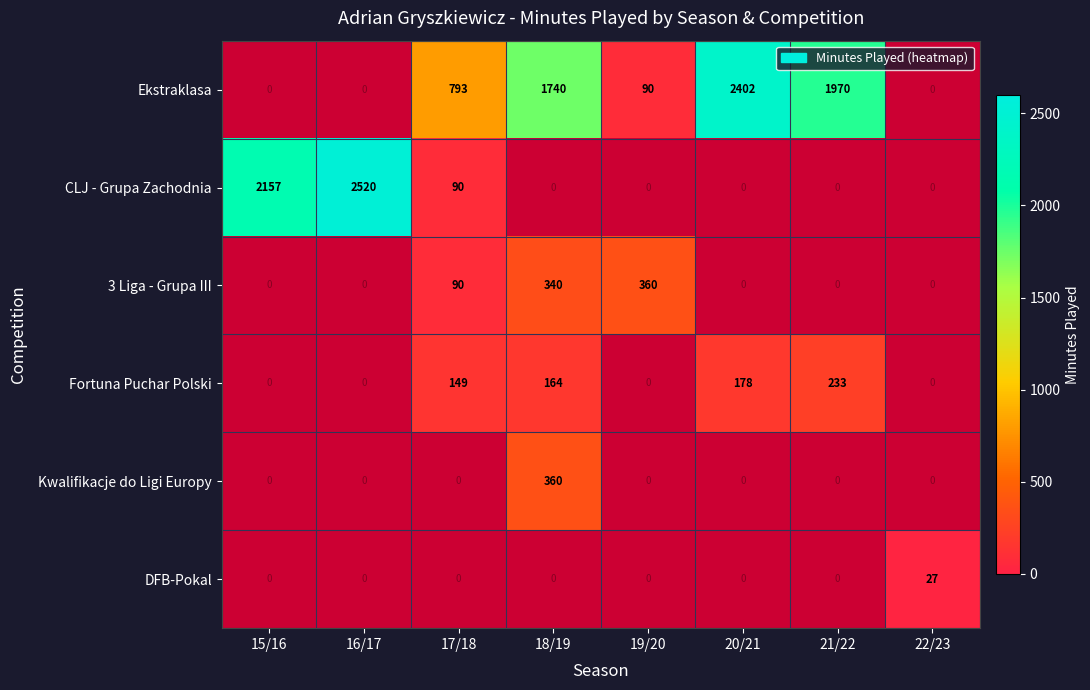

What is the sum of the Fortuna Puchar Polski values at 20/21 and 21/22?

411